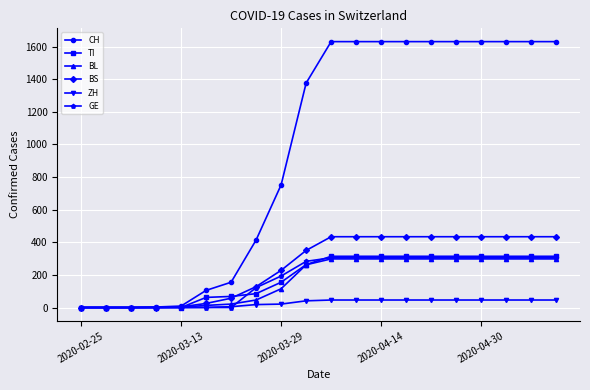

Which series has the widest spread of values?

CH